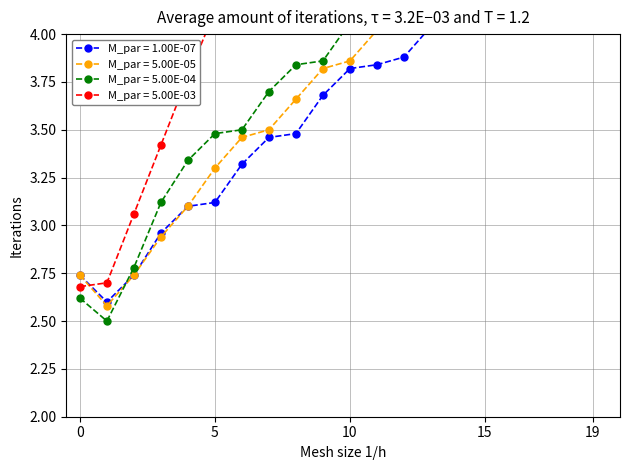

Which has a higher value, 15 or 19?

19